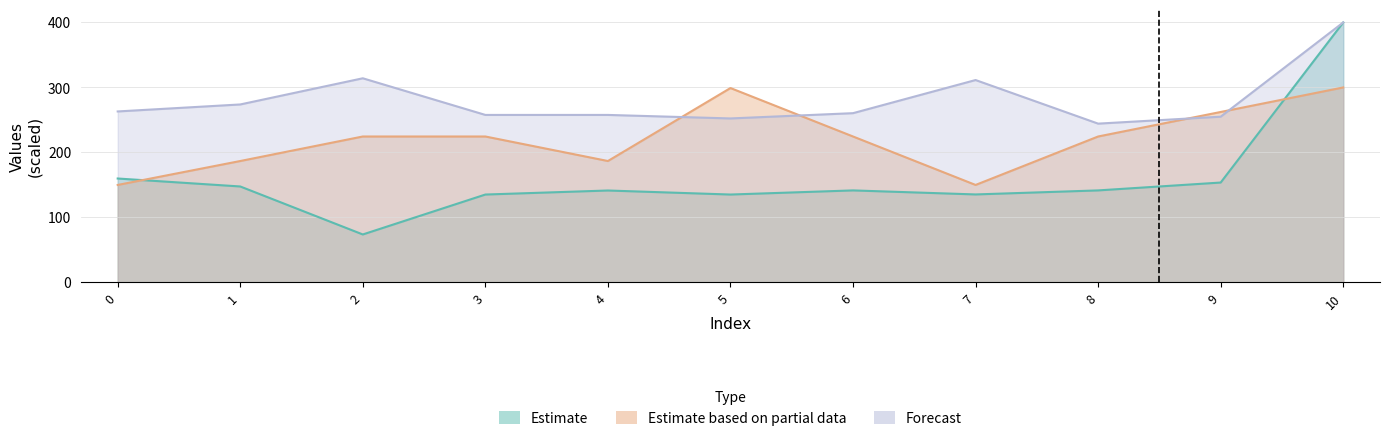

What is the sum of the col_4 values at 2 and 4?

411.4